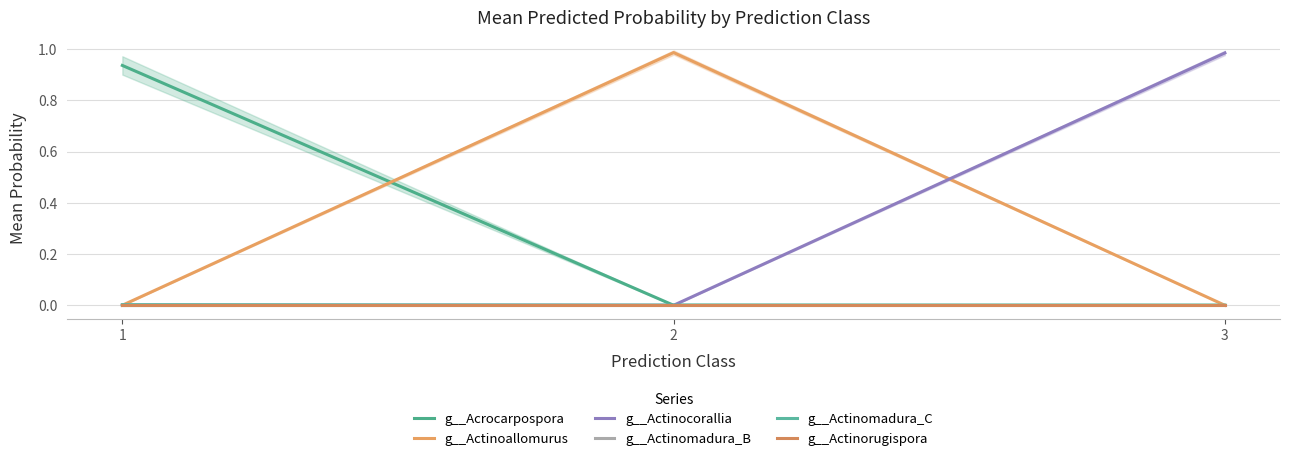

At 1, list the series in order from largest to smallest.

g__Acrocarpospora, g__Actinomadura_C, g__Actinocorallia, g__Actinorugispora, g__Actinoallomurus, g__Actinomadura_B